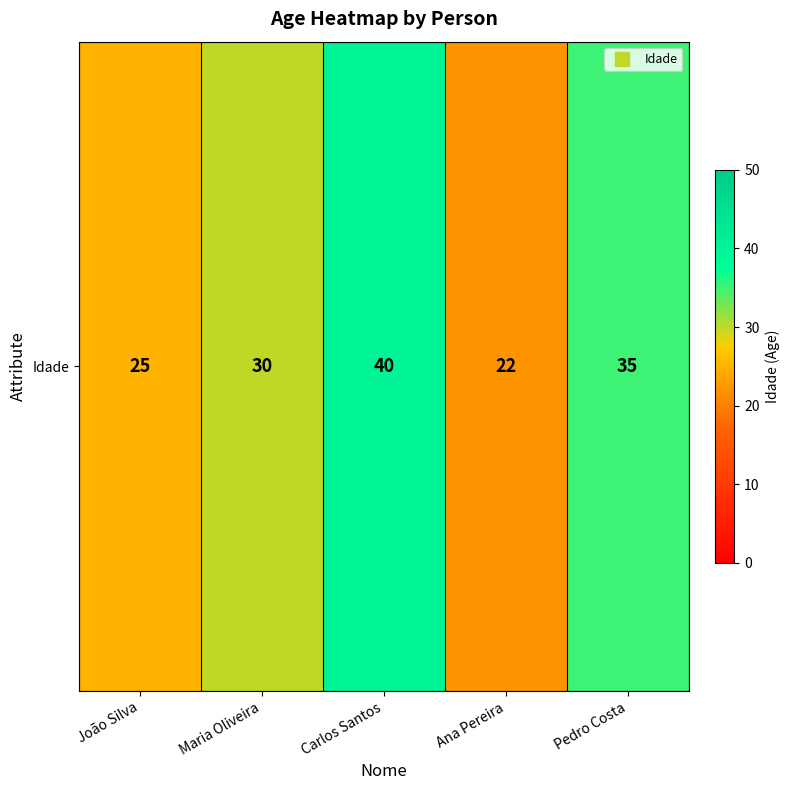

How many categories are shown in the chart?

5